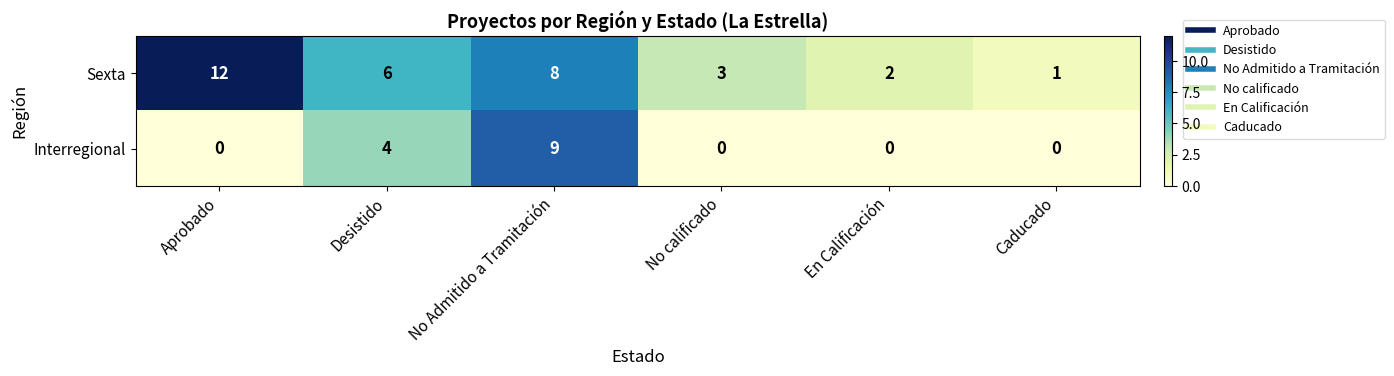

How many distinct data groups are displayed?

2